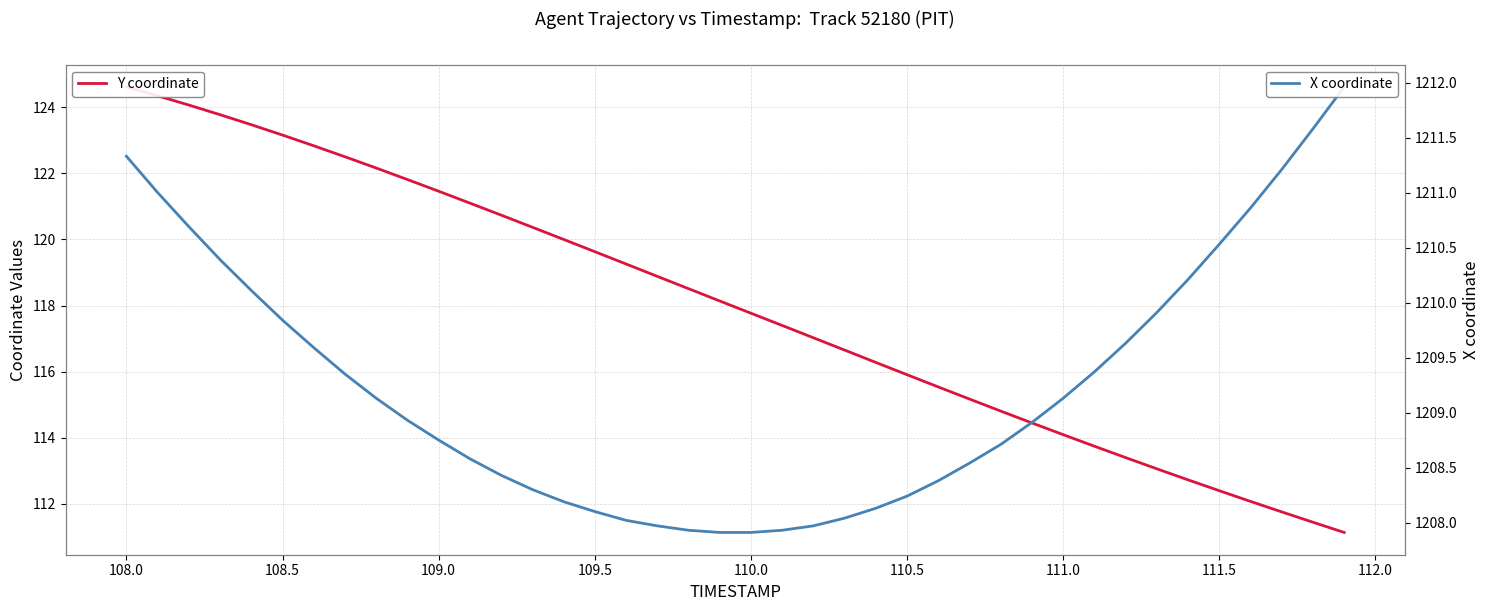

Reading right to left, list all the values displayed in this chart.

Y coordinate: 111.1	111.4	111.8	112.1	112.4	112.7	113.1	113.4	113.7	114.1	114.4	114.8	115.2	115.5	115.9	116.3	116.7	117.0	117.4	117.8	118.1	118.5	118.9	119.3	119.6	120.0	120.4	120.7	121.1	121.5	121.8	122.2	122.5	122.8	123.2	123.5	123.8	124.1	124.3	124.6
X coordinate: 1212.0	1211.6	1211.2	1210.9	1210.5	1210.2	1209.9	1209.6	1209.4	1209.1	1208.9	1208.7	1208.5	1208.4	1208.2	1208.1	1208.0	1208.0	1207.9	1207.9	1207.9	1207.9	1208.0	1208.0	1208.1	1208.2	1208.3	1208.4	1208.6	1208.8	1208.9	1209.1	1209.3	1209.6	1209.8	1210.1	1210.4	1210.7	1211.0	1211.3